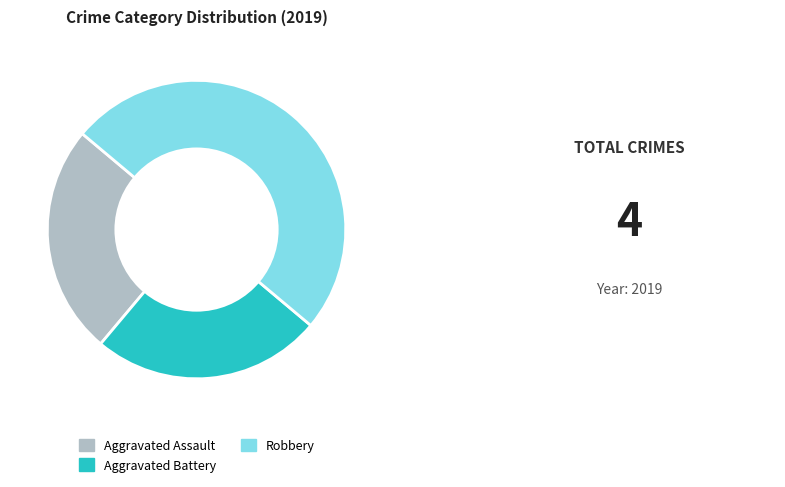

Is the sum of Aggravated Battery and Robbery greater than half?

Yes